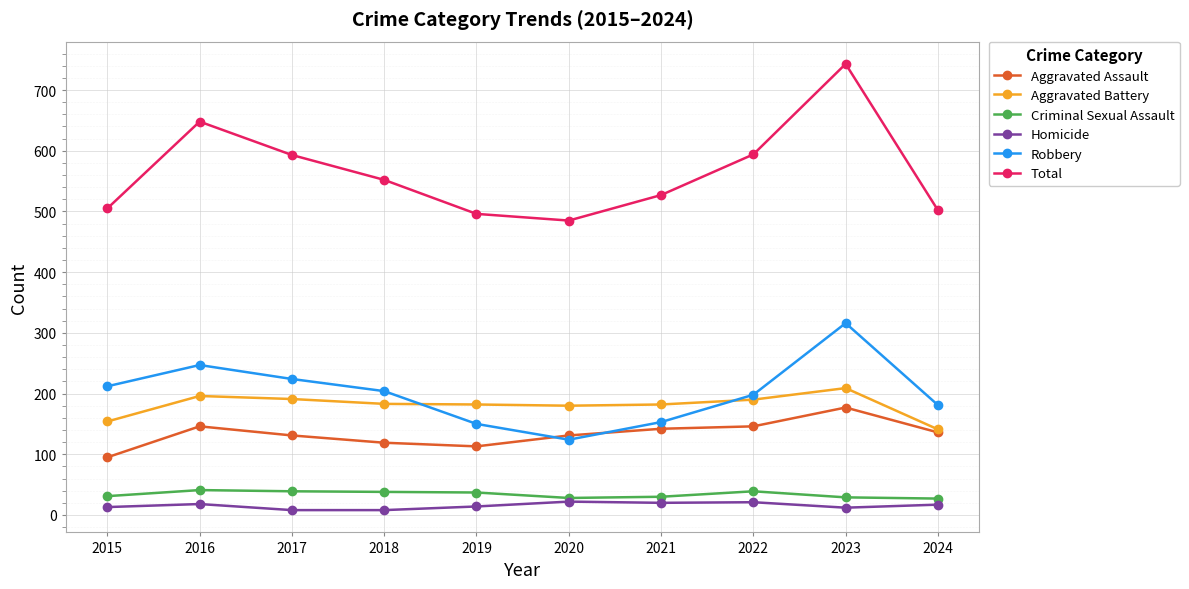

Is this an area chart (filled region under the line)?

No